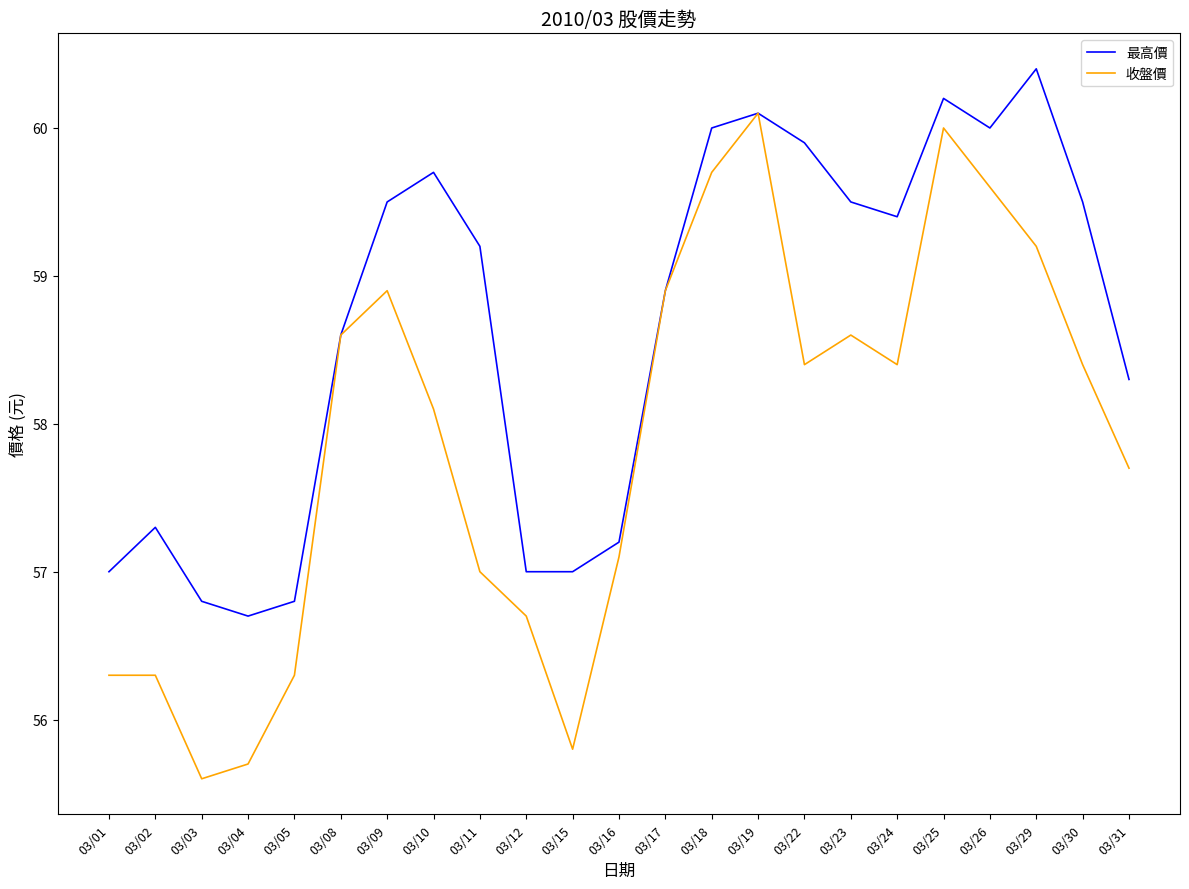

Is the value of 收盤價 at 03/02 greater than the value of 最高價 at 03/19?

No